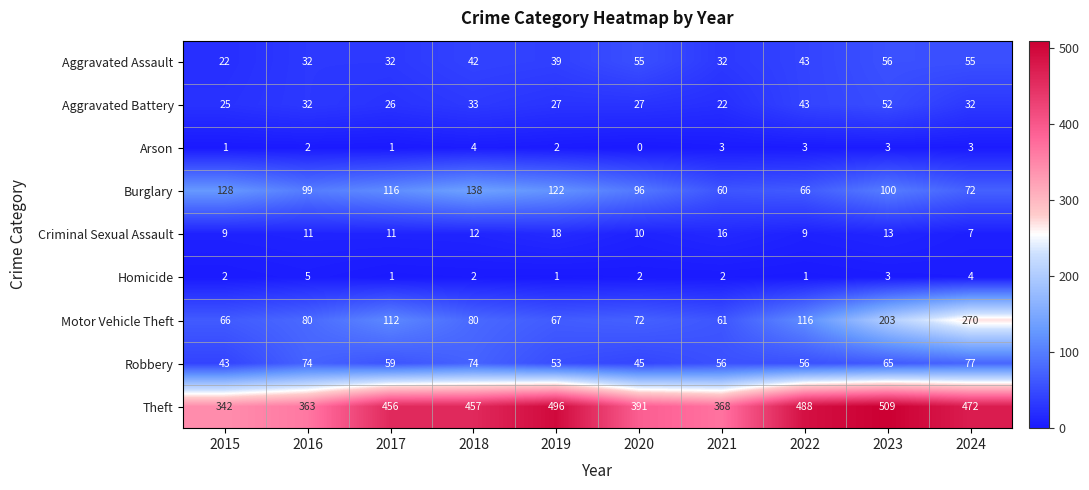

What is the minimum value for Motor Vehicle Theft?

61